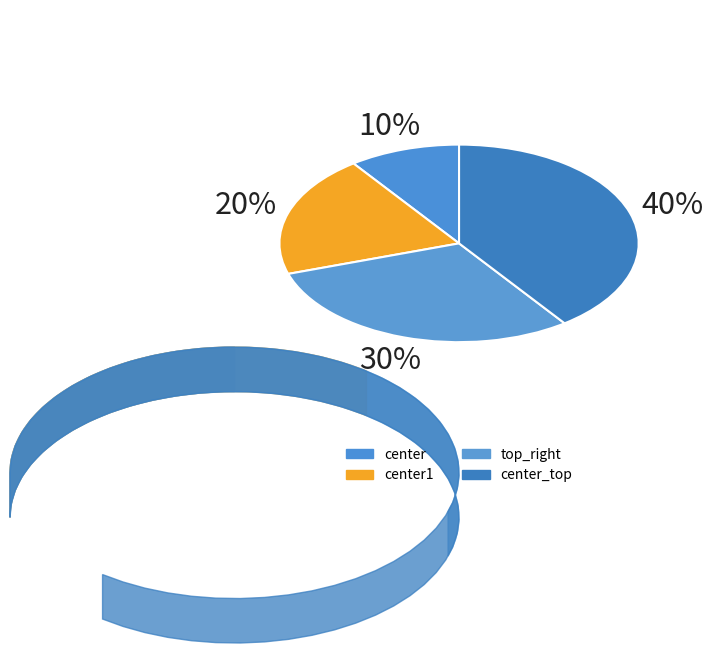

What percentage is the center1 slice, to the nearest percent?

20%